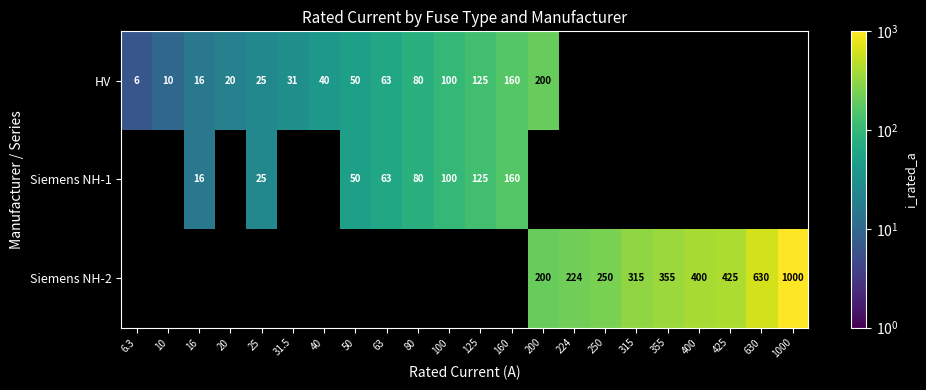

Is it true that Siemens NH-1 equals 37.4 at 25?

False